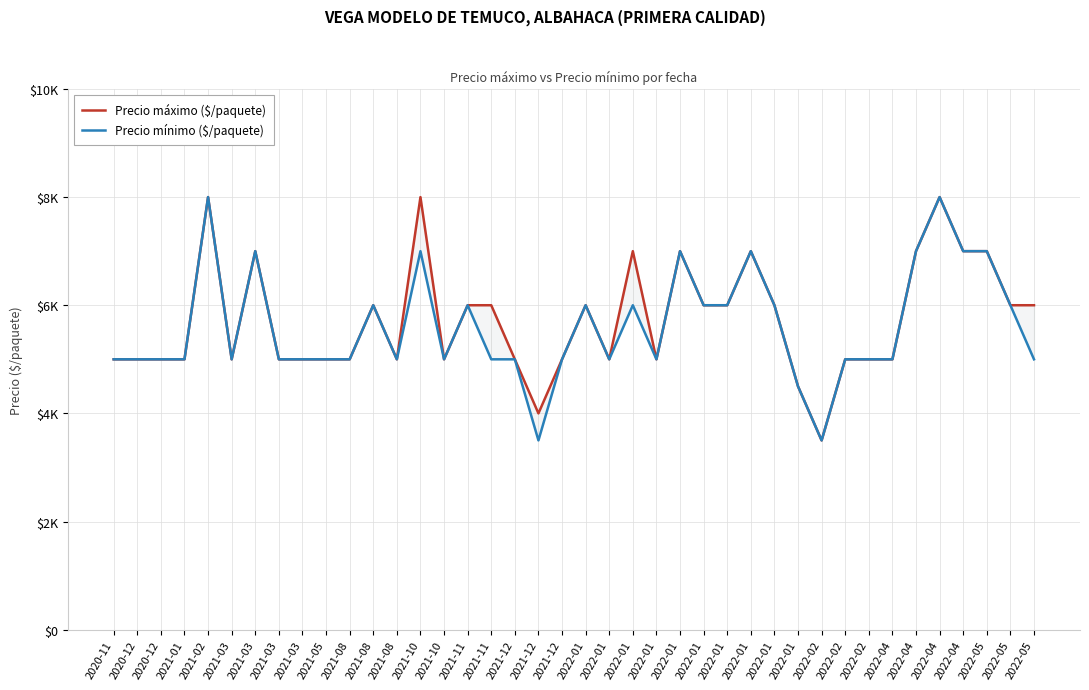

Between 2021-02 and 2022-01, which is larger?

2021-02